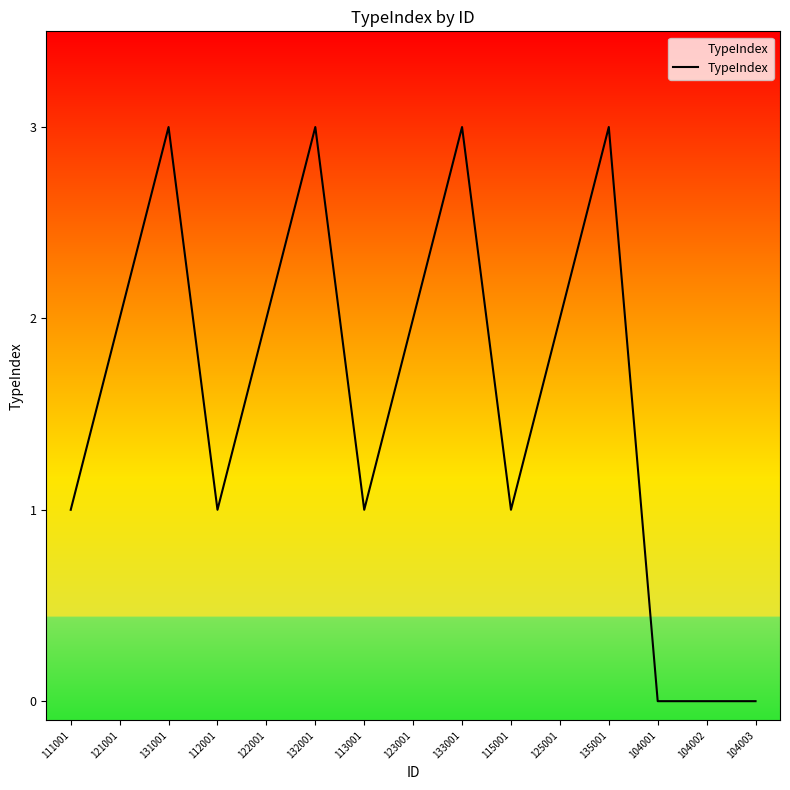

What is the average value?

2